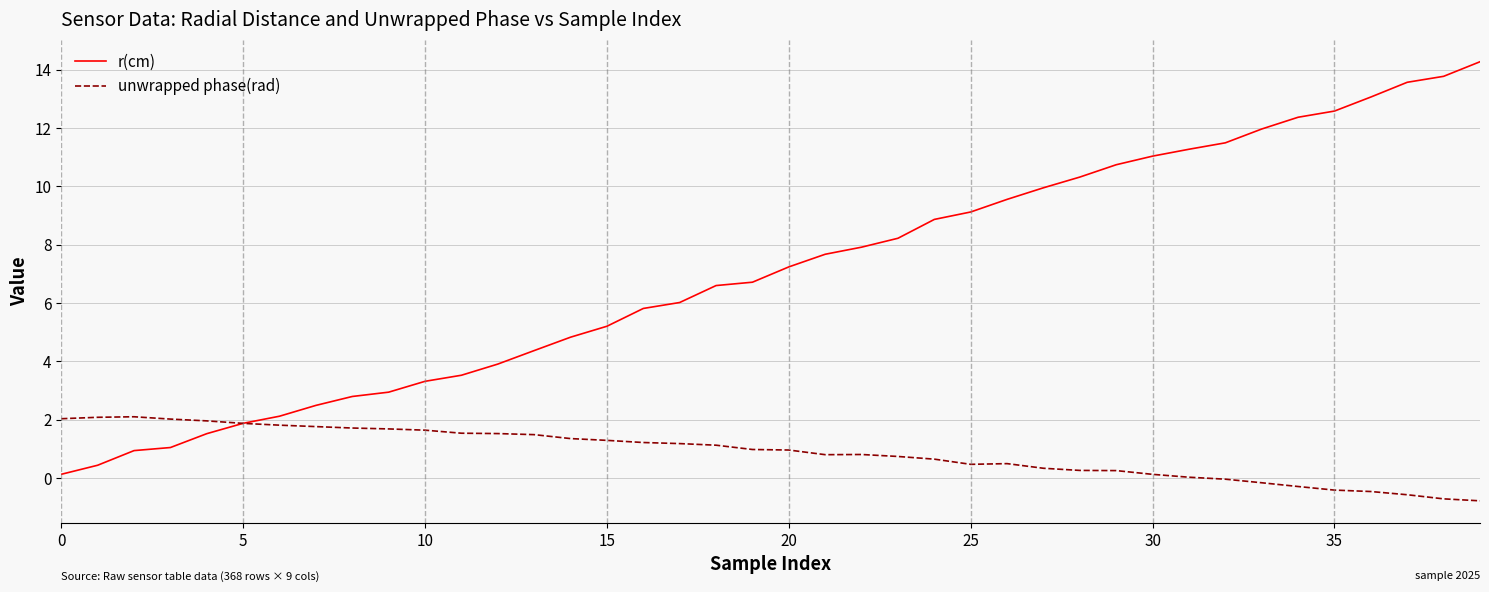

Which series has the widest spread of values?

r(cm)